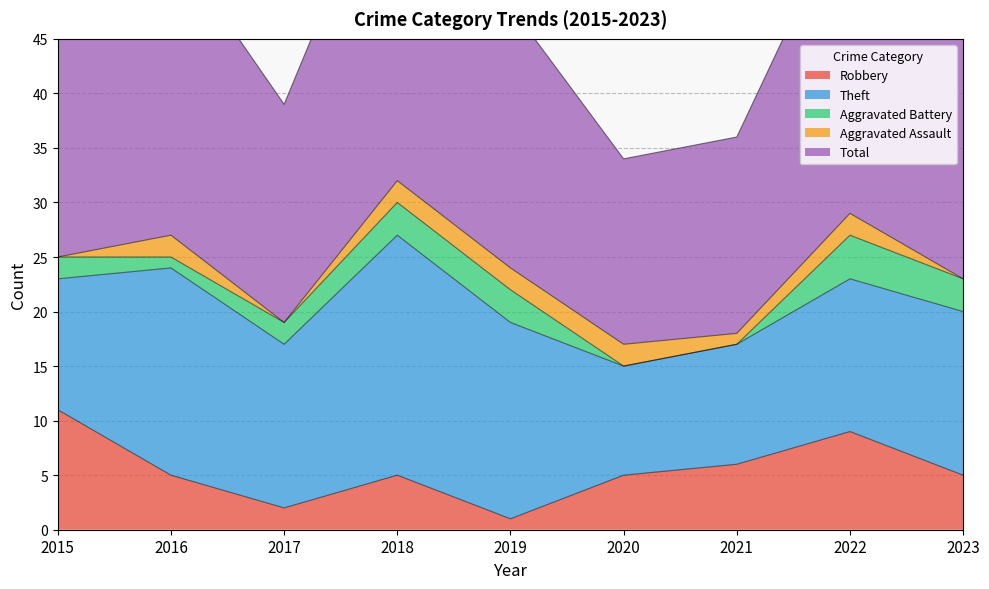

Rank the series by their maximum value, from lowest to highest.

Aggravated Assault, Aggravated Battery, Robbery, Theft, Total